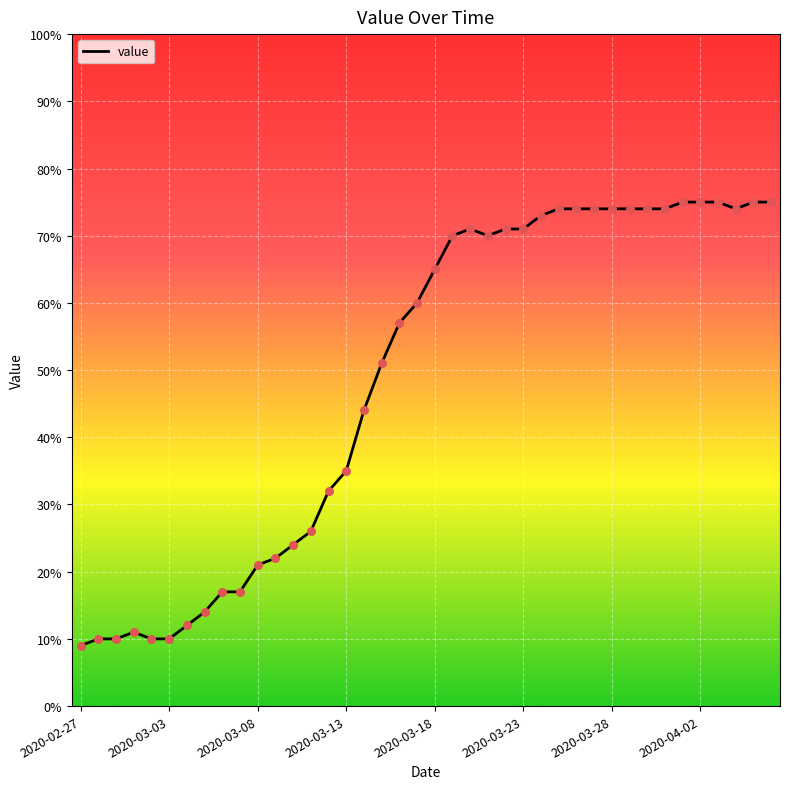

What is the minimum value shown in the chart?

9